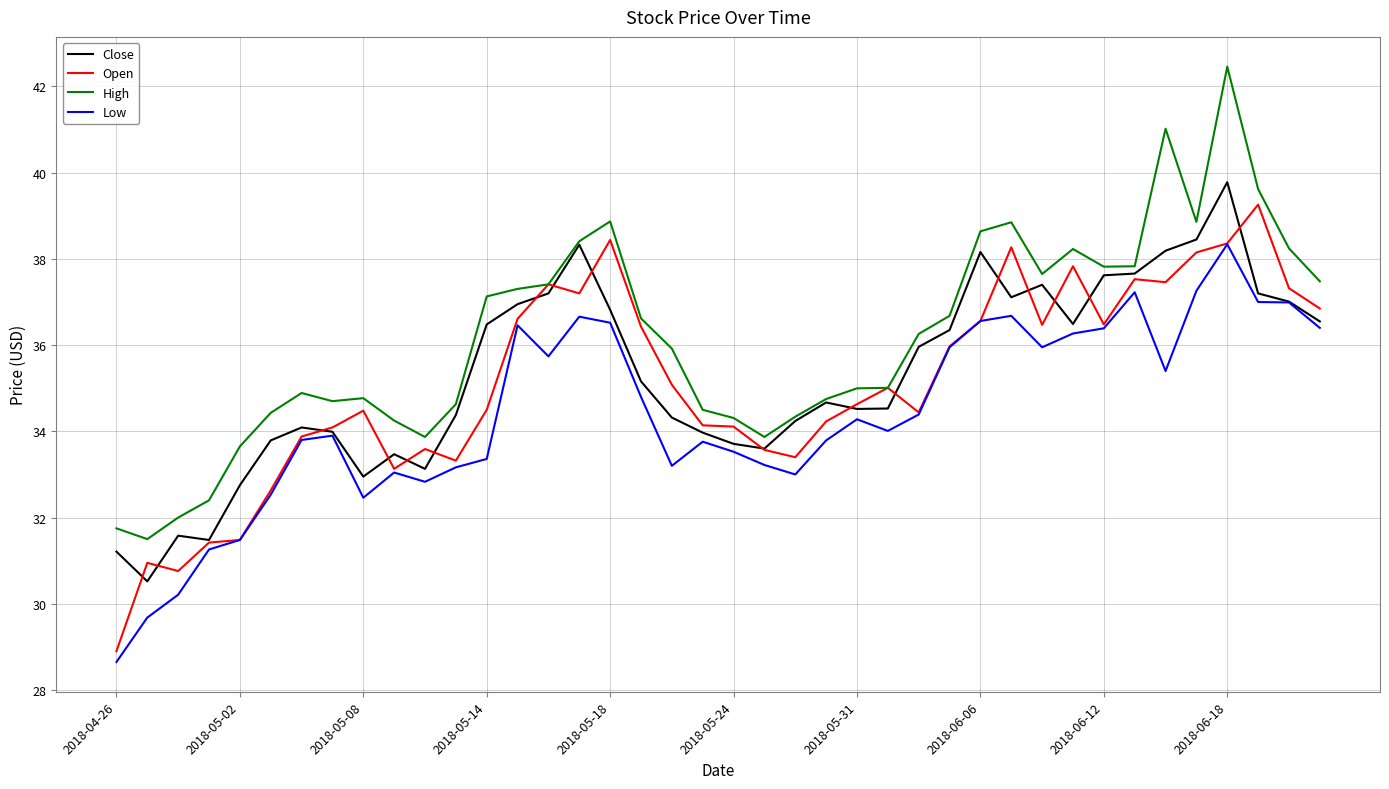

What is the greatest value displayed?

42.5